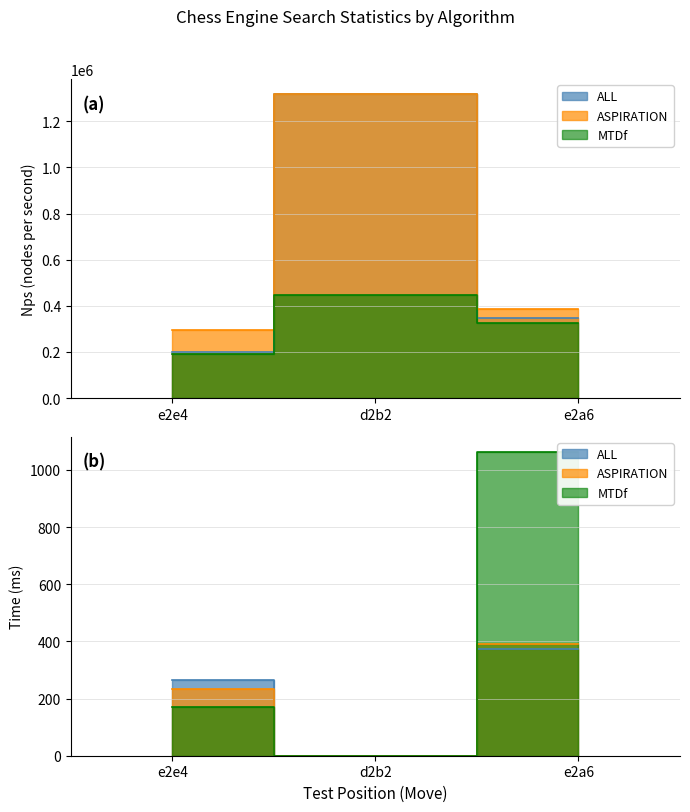

How many data points in Time are less than 235?

4